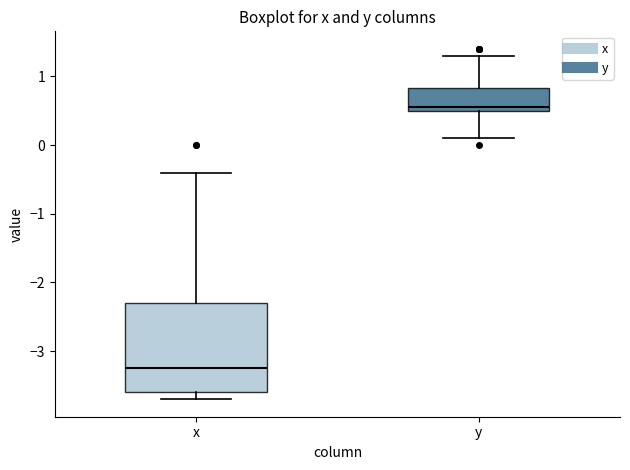

Which box has the lowest median line?

x